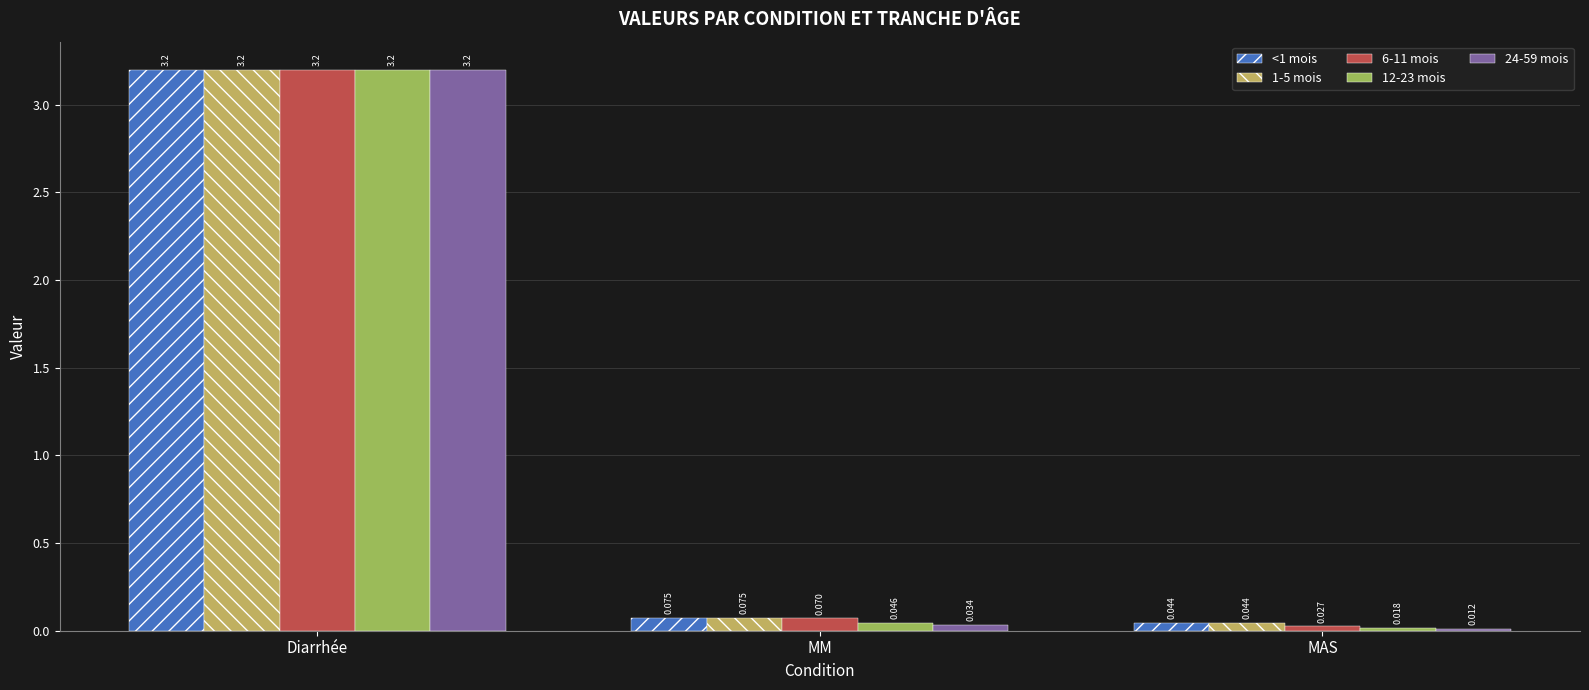

At which label does <1 mois reach its peak?

Diarrhée